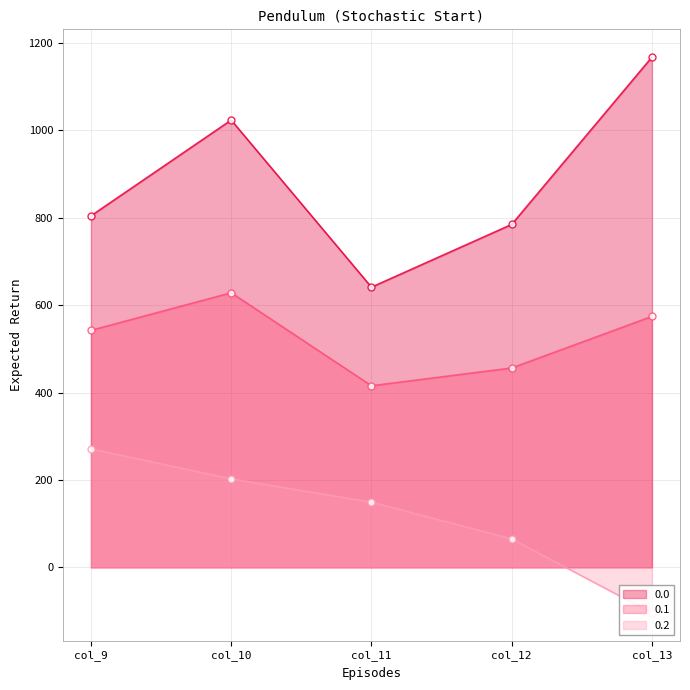

In 0.0, how many points are lower than both neighbors (excluding endpoints)?

1